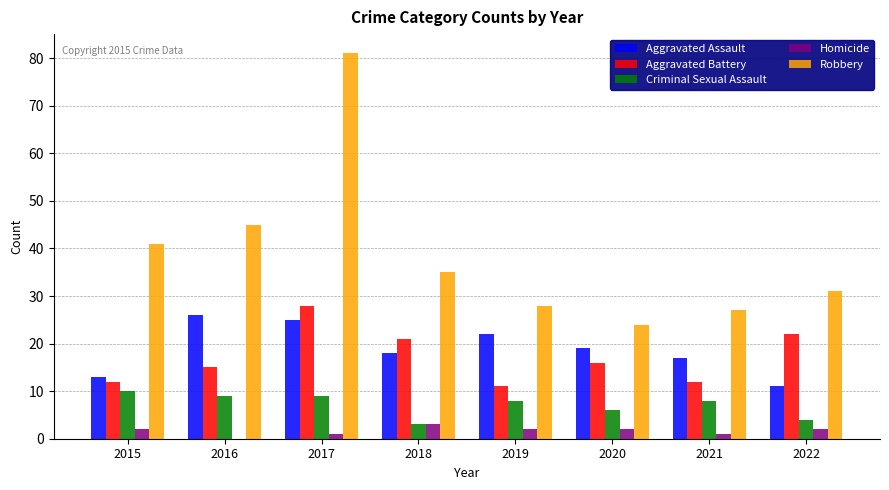

What is the total value across all series at 2018?

80